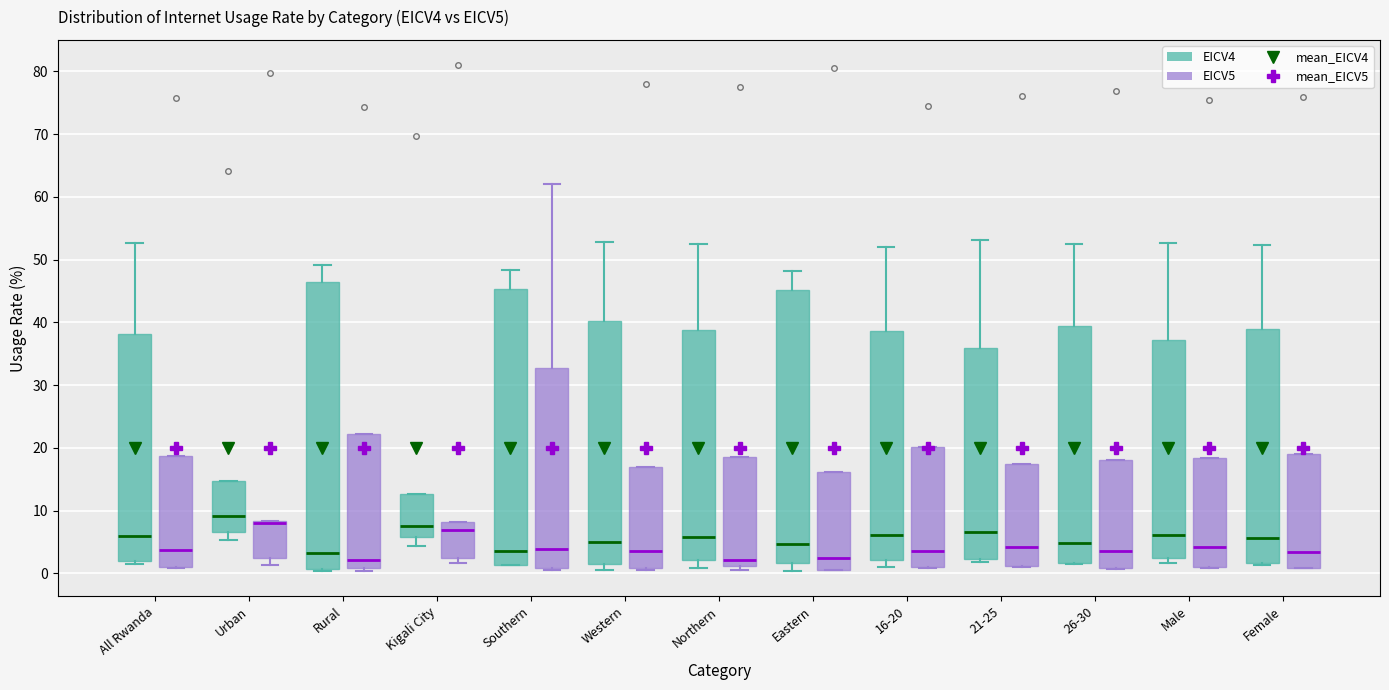

Where is the upper edge of the box for 21-25 (EICV5) on the y-axis? The values are not printed on the chart, so give them approximately, as read against the axis.

18